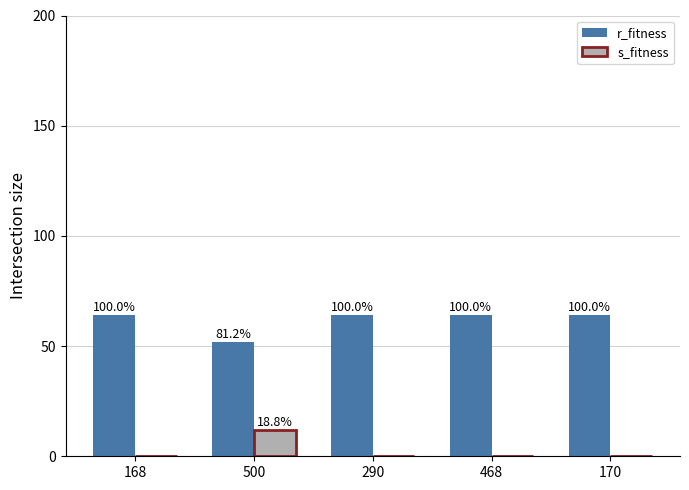

Reading right to left, transcribe all the data shown in this chart.

r_fitness: 170=64	468=64	290=64	500=52	168=64
s_fitness: 170=0	468=0	290=0	500=12	168=0